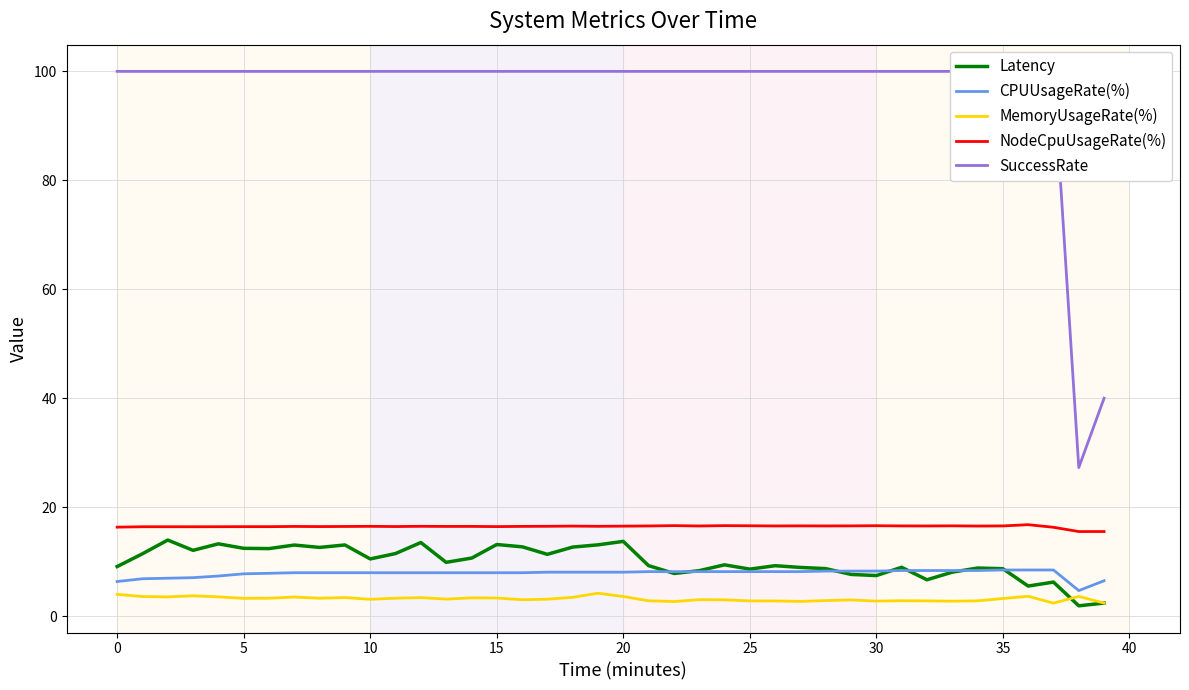

What is the label of the 4th point from the right?

36